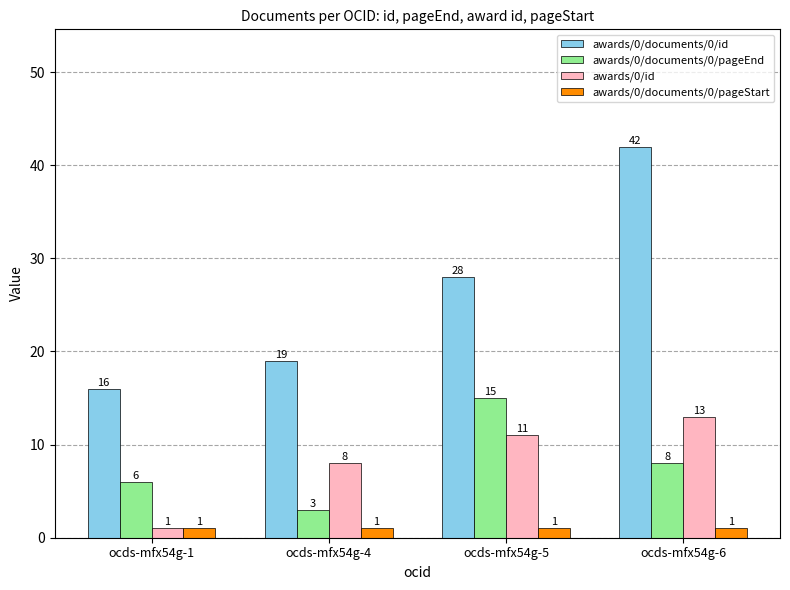

What are all the series names shown in the legend?

awards/0/documents/0/id, awards/0/documents/0/pageEnd, awards/0/id, awards/0/documents/0/pageStart